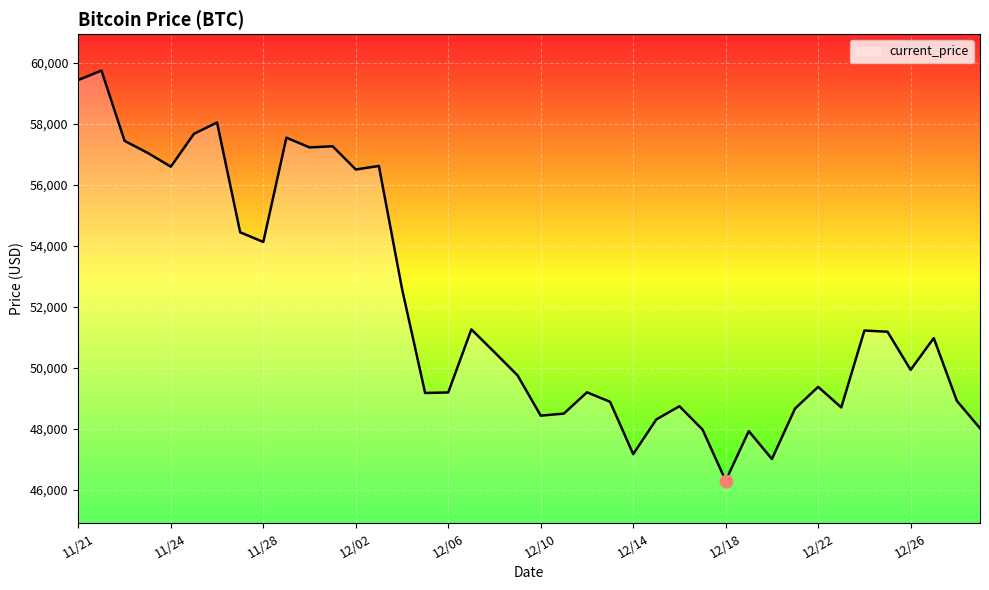

What is the smallest value displayed?

46296